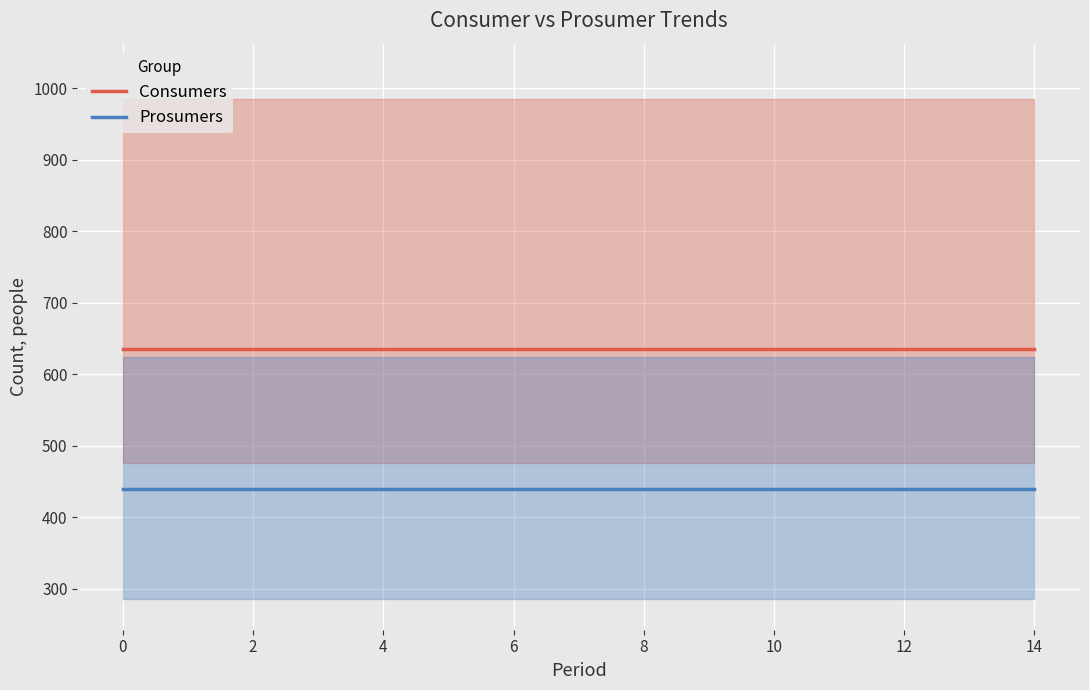

At how many categories does at least one series exceed 534?

15